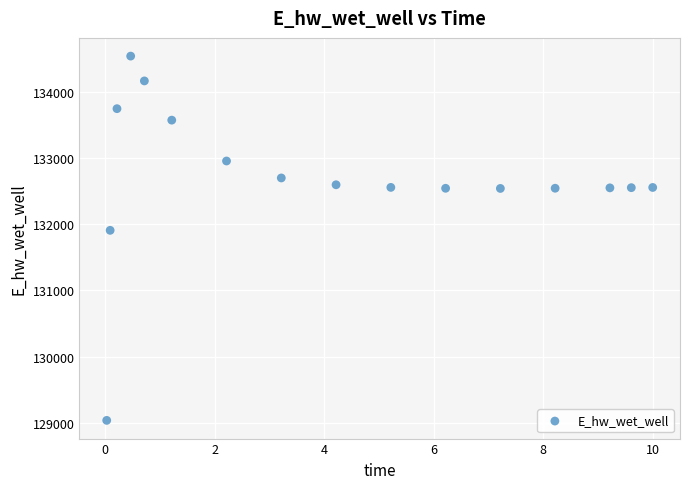

What is the range of X values (max minus min)?

10.0